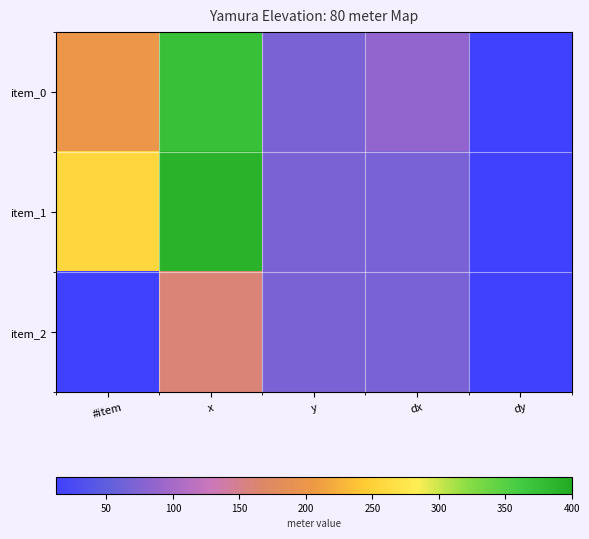

Which series has the largest total across all categories?

item_1